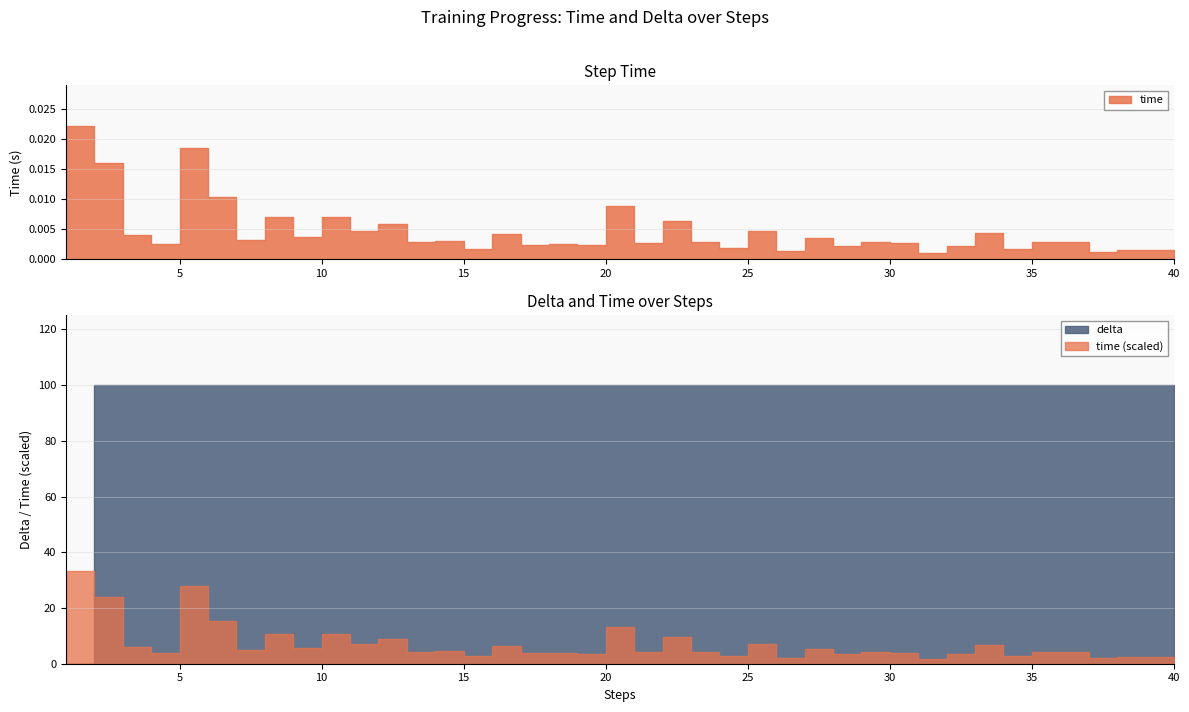

Between 19 and 12, which is larger?

12